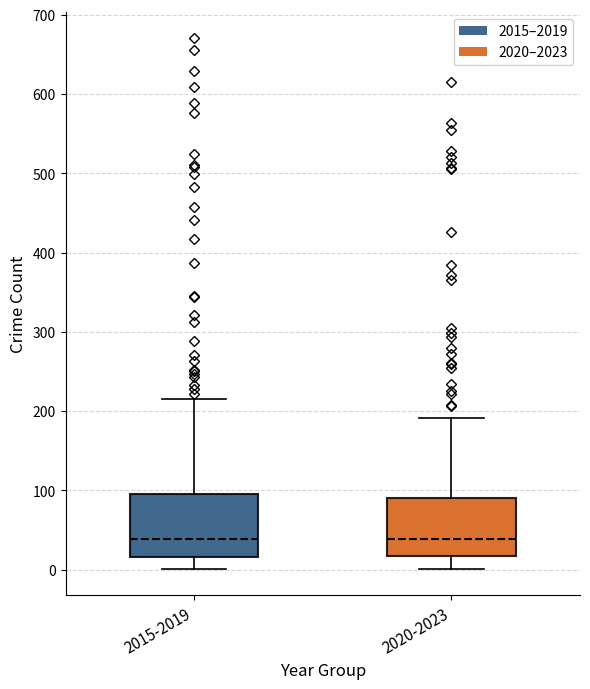

Reading left to right, read every box against the y-axis: the position of its median line, the range the box covers, and the ends of its whiskers. The values are not printed on the chart, so give them approximately, as read against the axis.

2015-2019: median 40, box 20 to 100, whiskers 0 to 220
2020-2023: median 40, box 20 to 90, whiskers 0 to 190